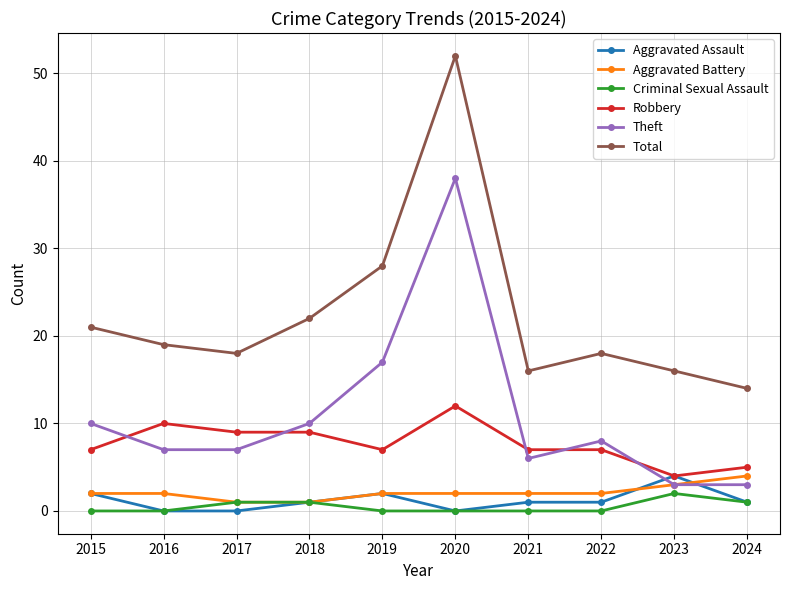

True or false: Criminal Sexual Assault and Theft cross at least once.

False